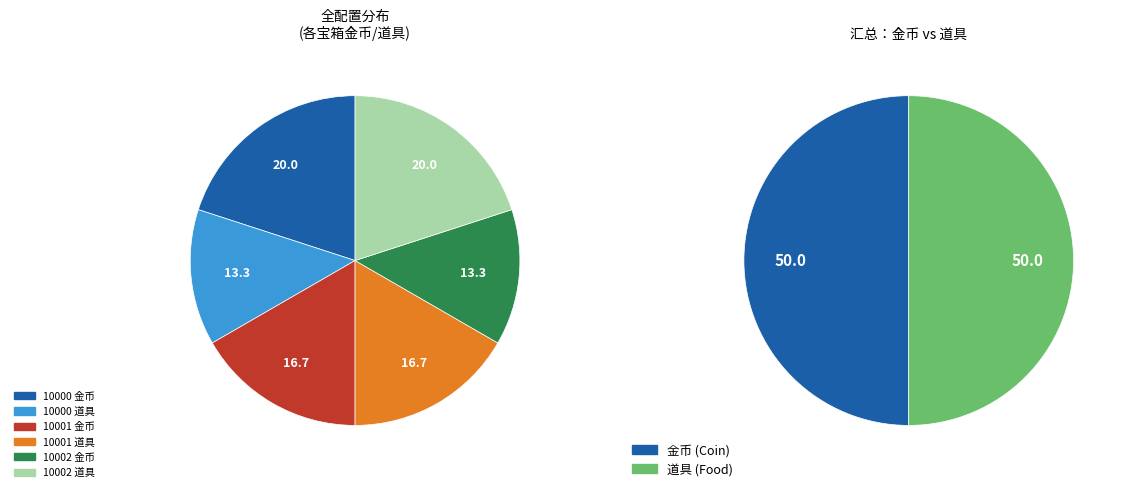

The 10001 Food slice represents 17% of the pie. True or false?

True